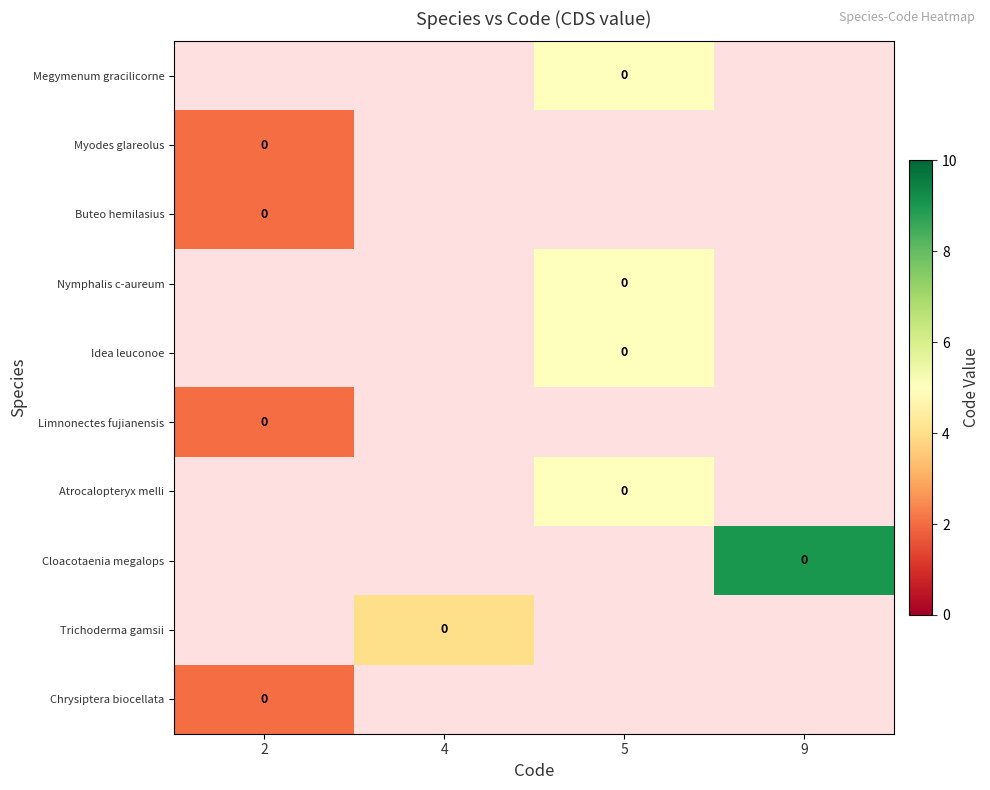

Is it true that row_0 equals 5.0 at 5?

True